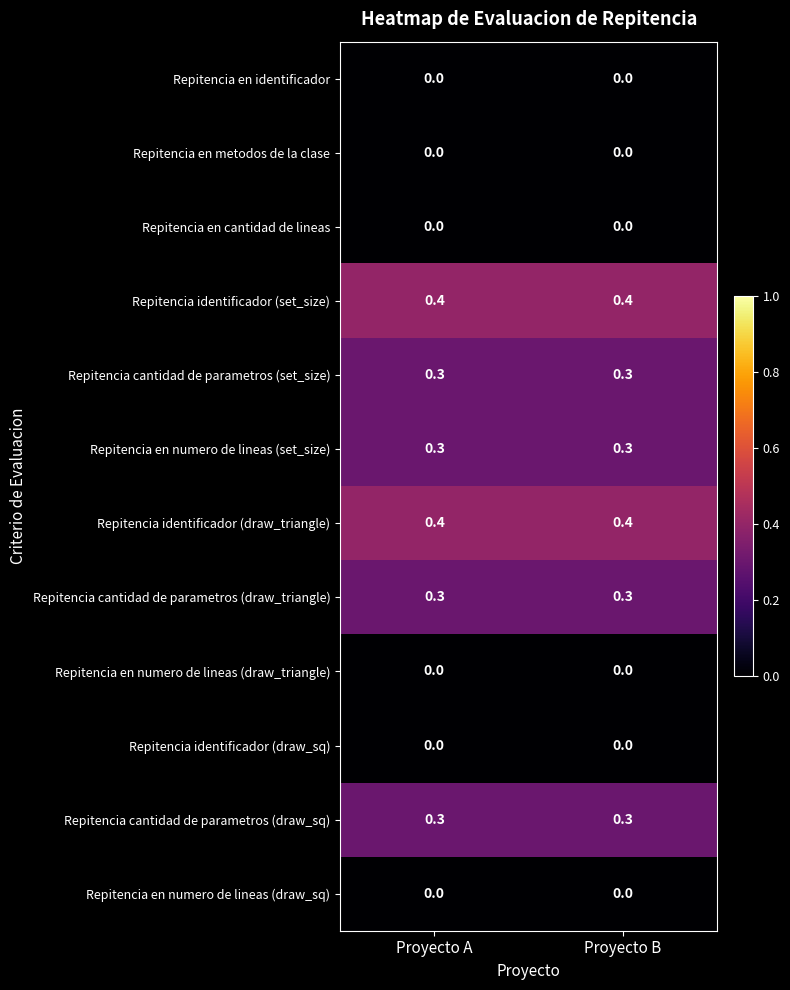

Reading right to left, what are all the values shown in this chart?

Repitencia en identificador: 0.0	0.0
Repitencia en metodos de la clase: 0.0	0.0
Repitencia en cantidad de lineas: 0.0	0.0
Repitencia identificador (set_size): 0.4	0.4
Repitencia cantidad de parametros (set_size): 0.3	0.3
Repitencia en numero de lineas (set_size): 0.3	0.3
Repitencia identificador (draw_triangle): 0.4	0.4
Repitencia cantidad de parametros (draw_triangle): 0.3	0.3
Repitencia en numero de lineas (draw_triangle): 0.0	0.0
Repitencia identificador (draw_sq): 0.0	0.0
Repitencia cantidad de parametros (draw_sq): 0.3	0.3
Repitencia en numero de lineas (draw_sq): 0.0	0.0